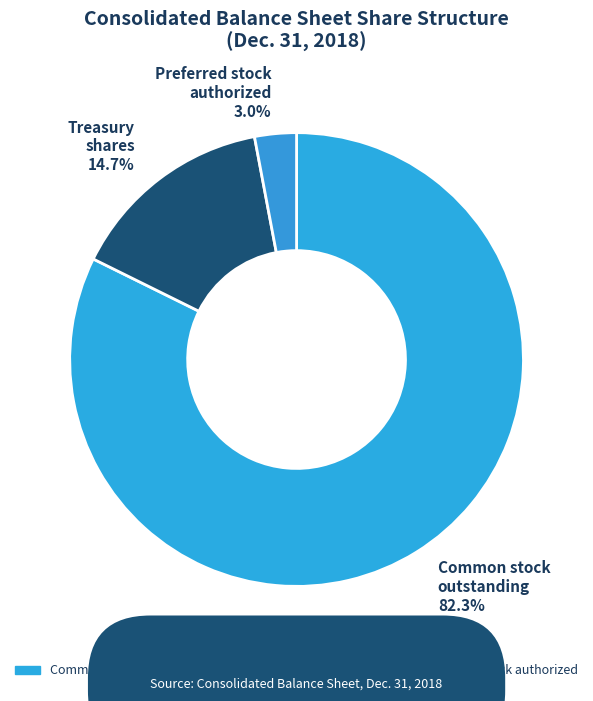

How many segments does this pie chart have?

3